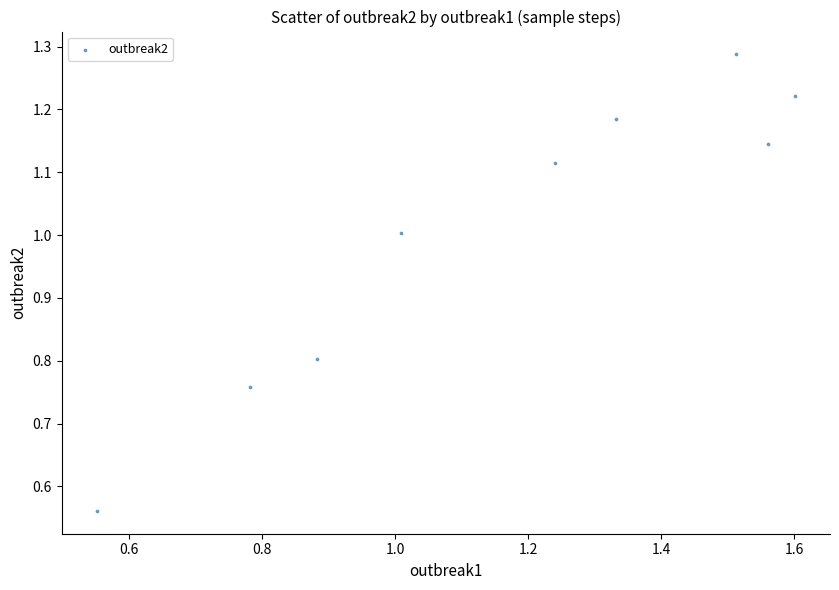

What is the average Y value?

1.0